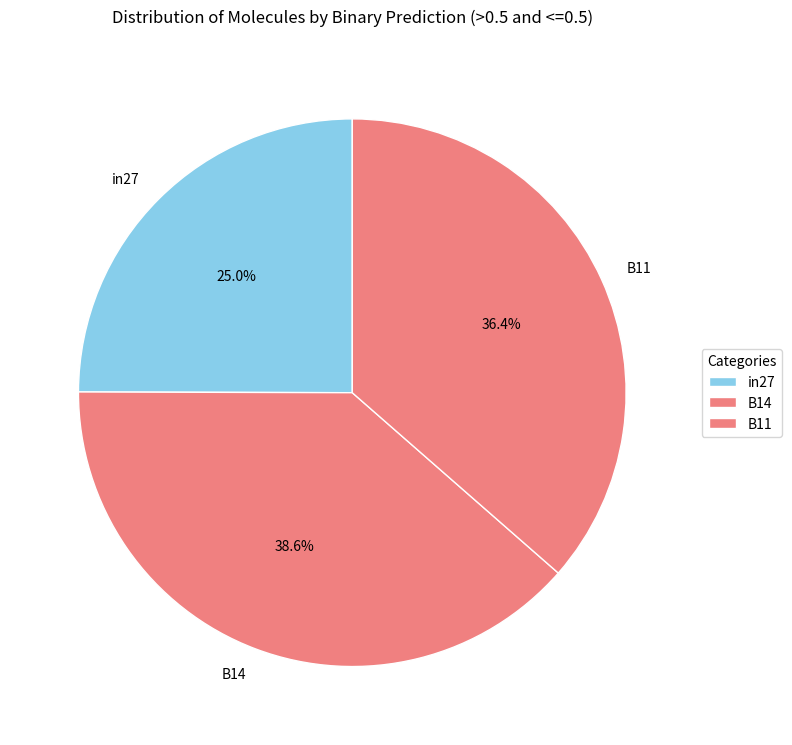

Is it true that in27 is 32% of the pie?

False